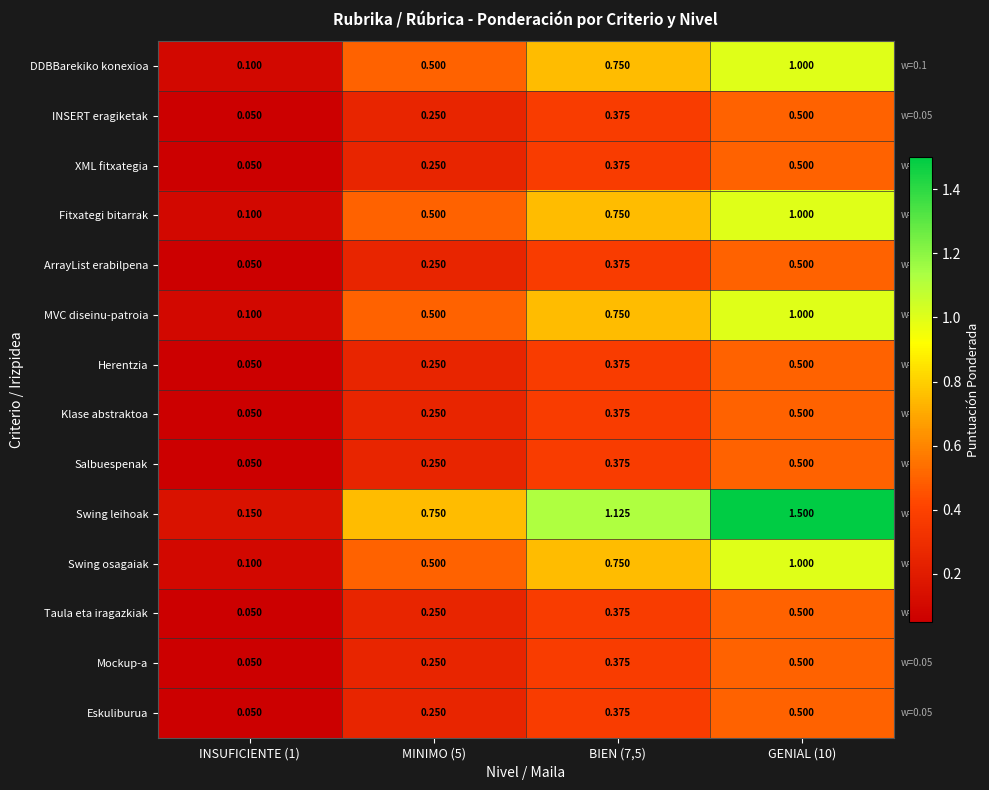

Between INSUFICIENTE (1) and GENIAL (10), which series saw the biggest shift?

Swing leihoak